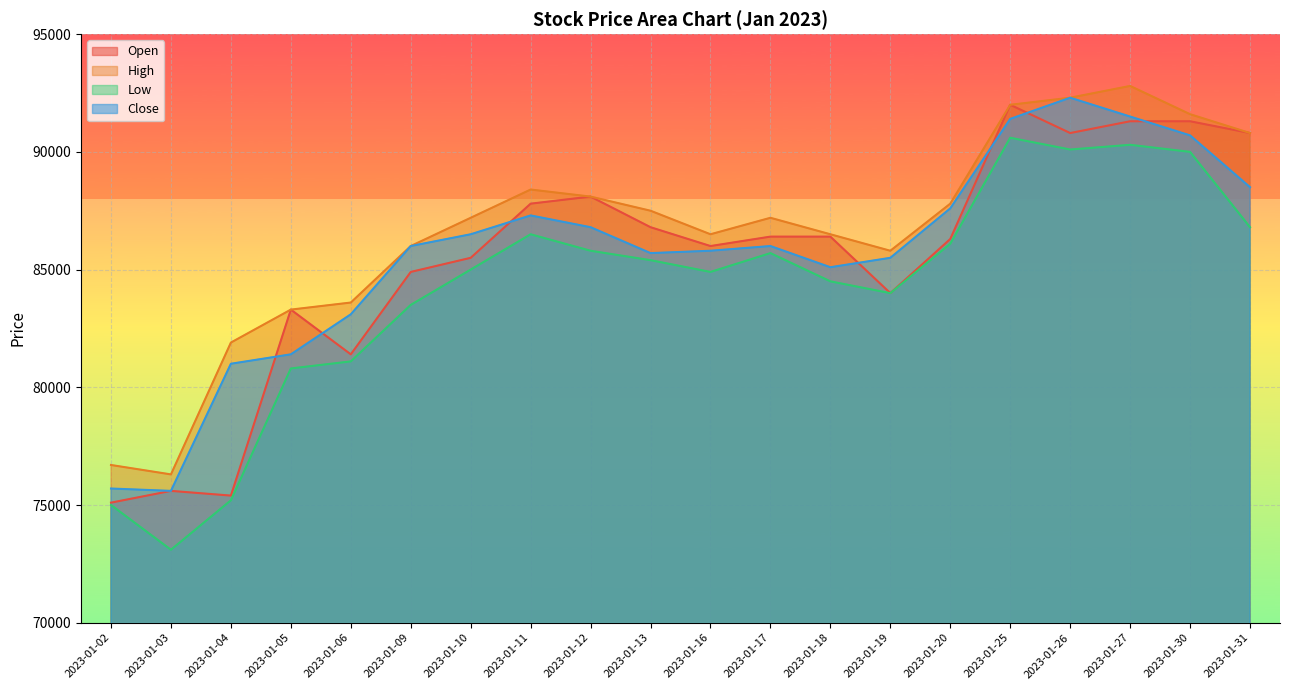

True or false: Low and Close cross at least once.

False